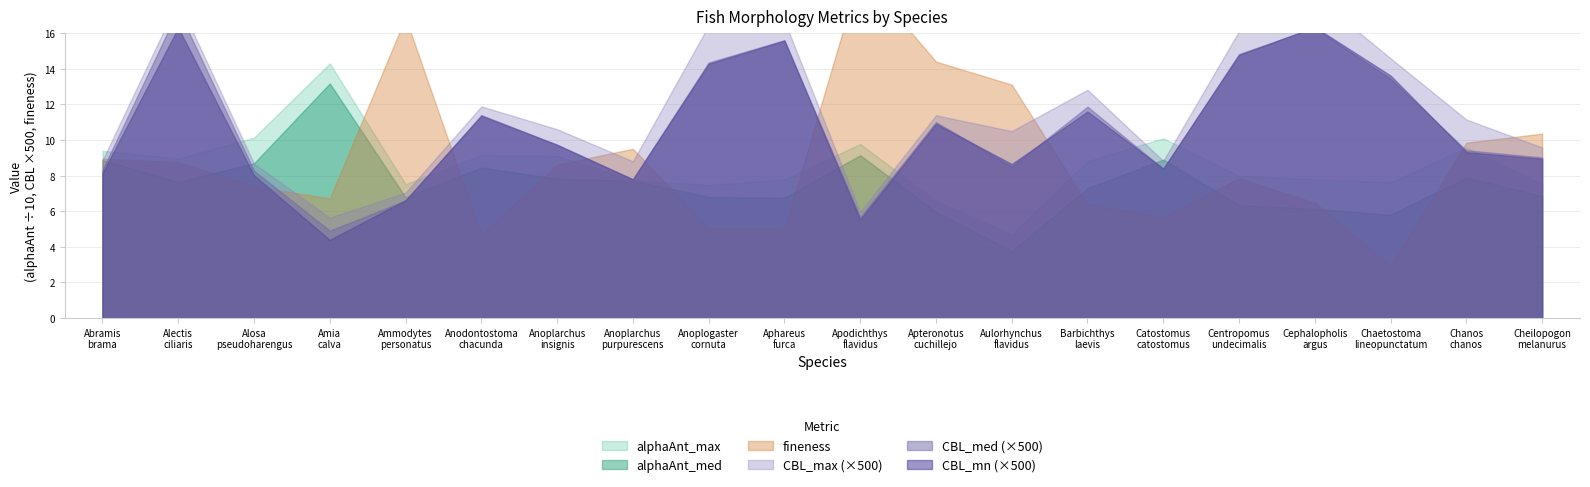

At which label is CBL_mn closest to 0?

Amia_calva